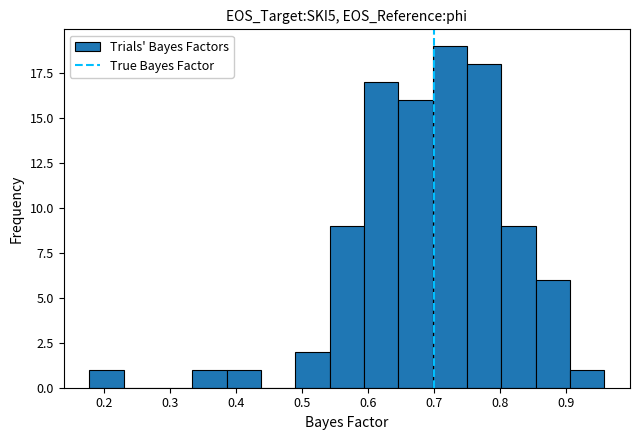

Which range on the x-axis has the tallest bar?

0.70 to 0.75